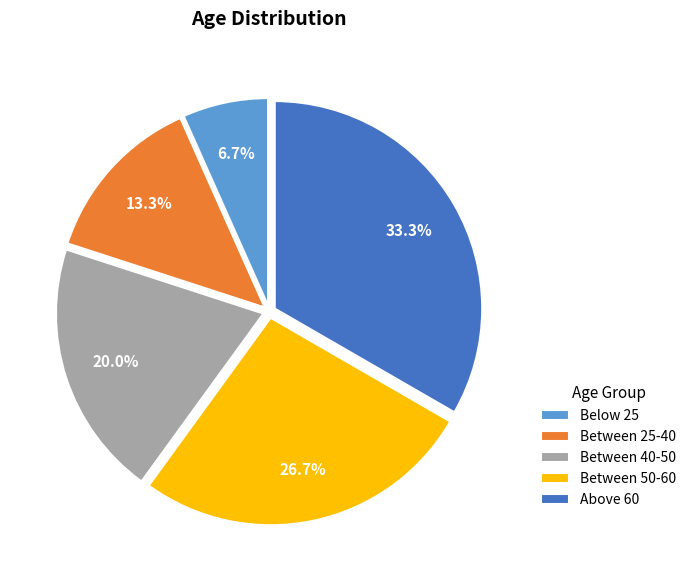

To the nearest percent, what is the average slice percentage?

20%